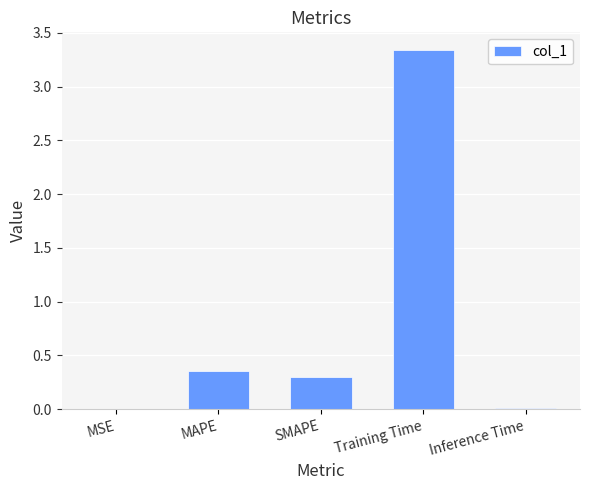

Which has a higher value, MSE or SMAPE?

SMAPE